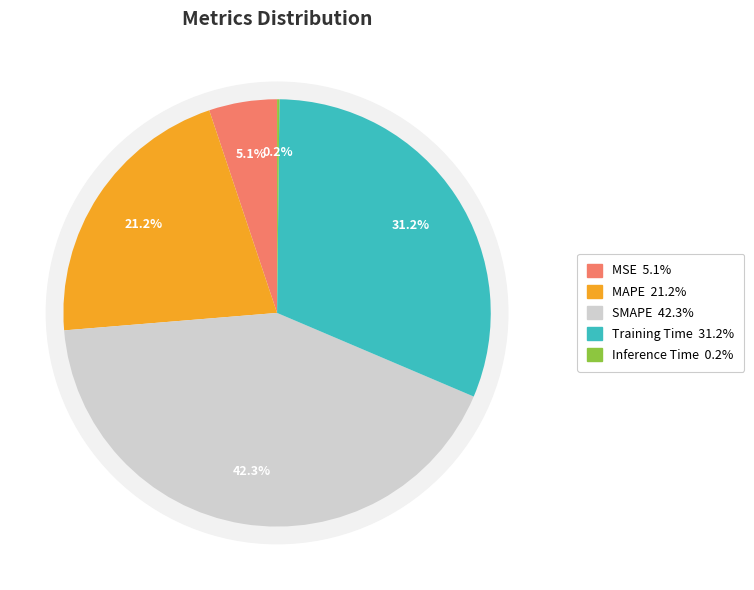

How many slices are in this pie chart?

5